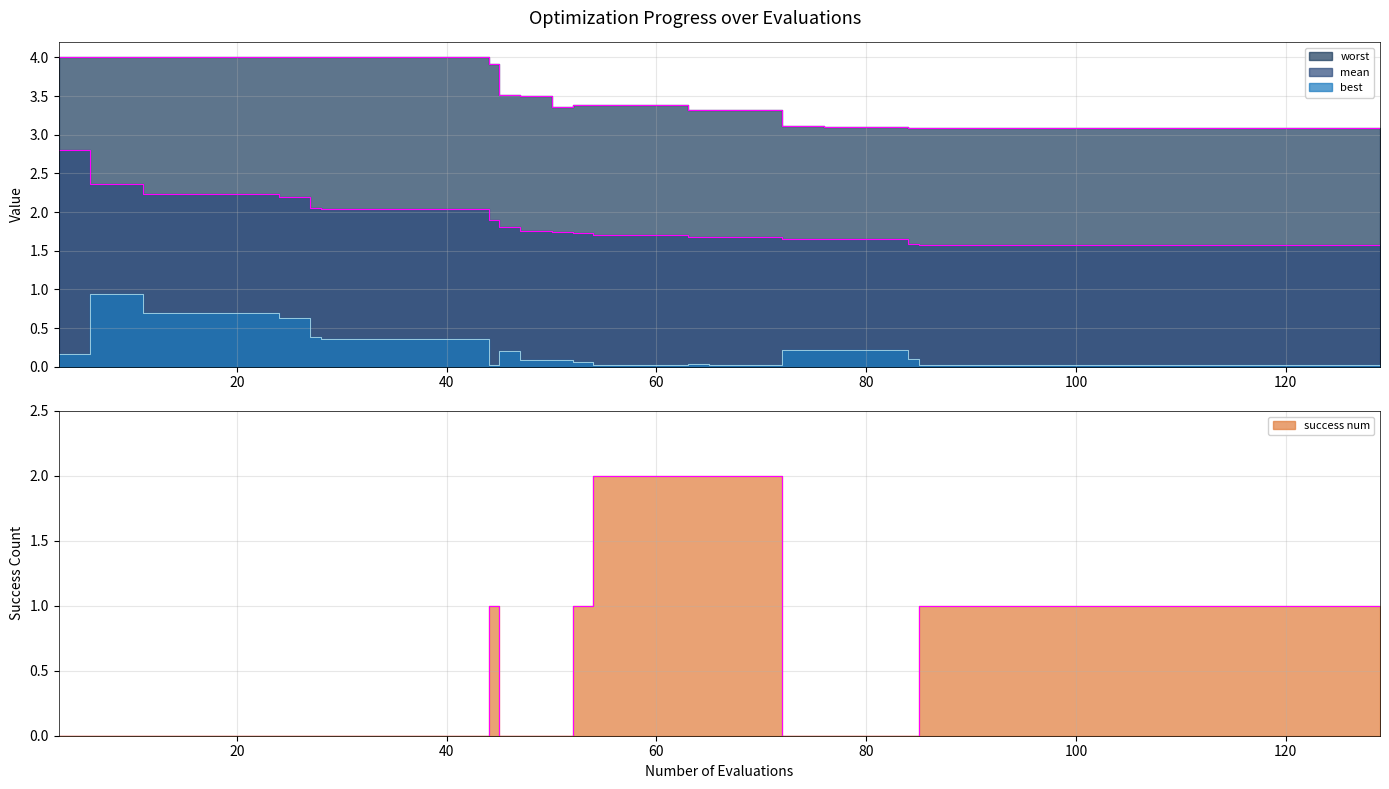

Between 10 and 45, which series saw the biggest shift?

best